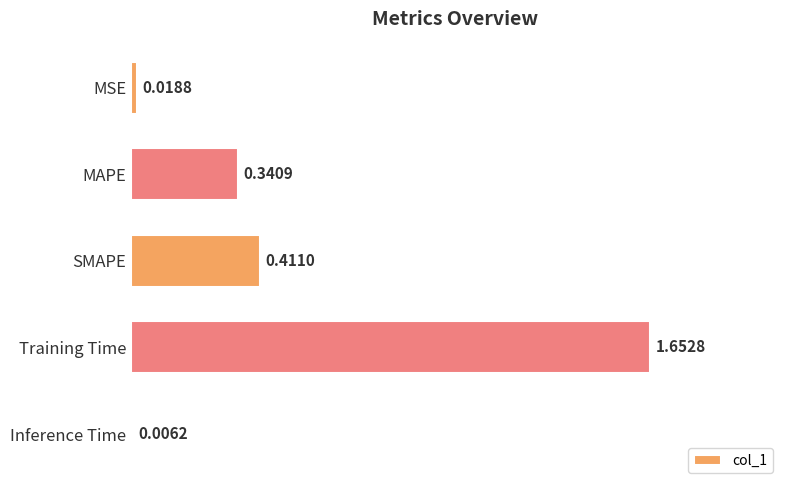

At which category does the chart reach its peak across all series?

Training Time